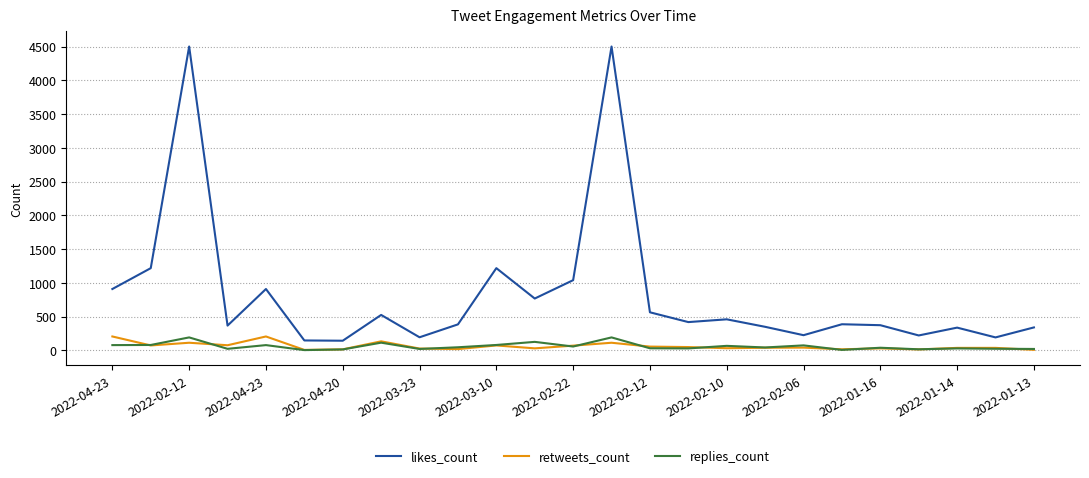

Which series has the largest total across all categories?

likes_count